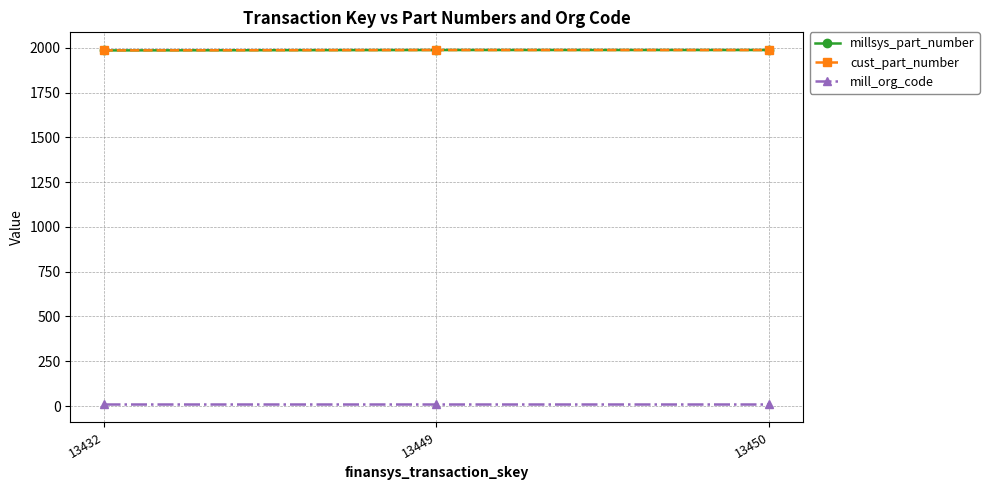

Is this an area chart (filled region under the line)?

No